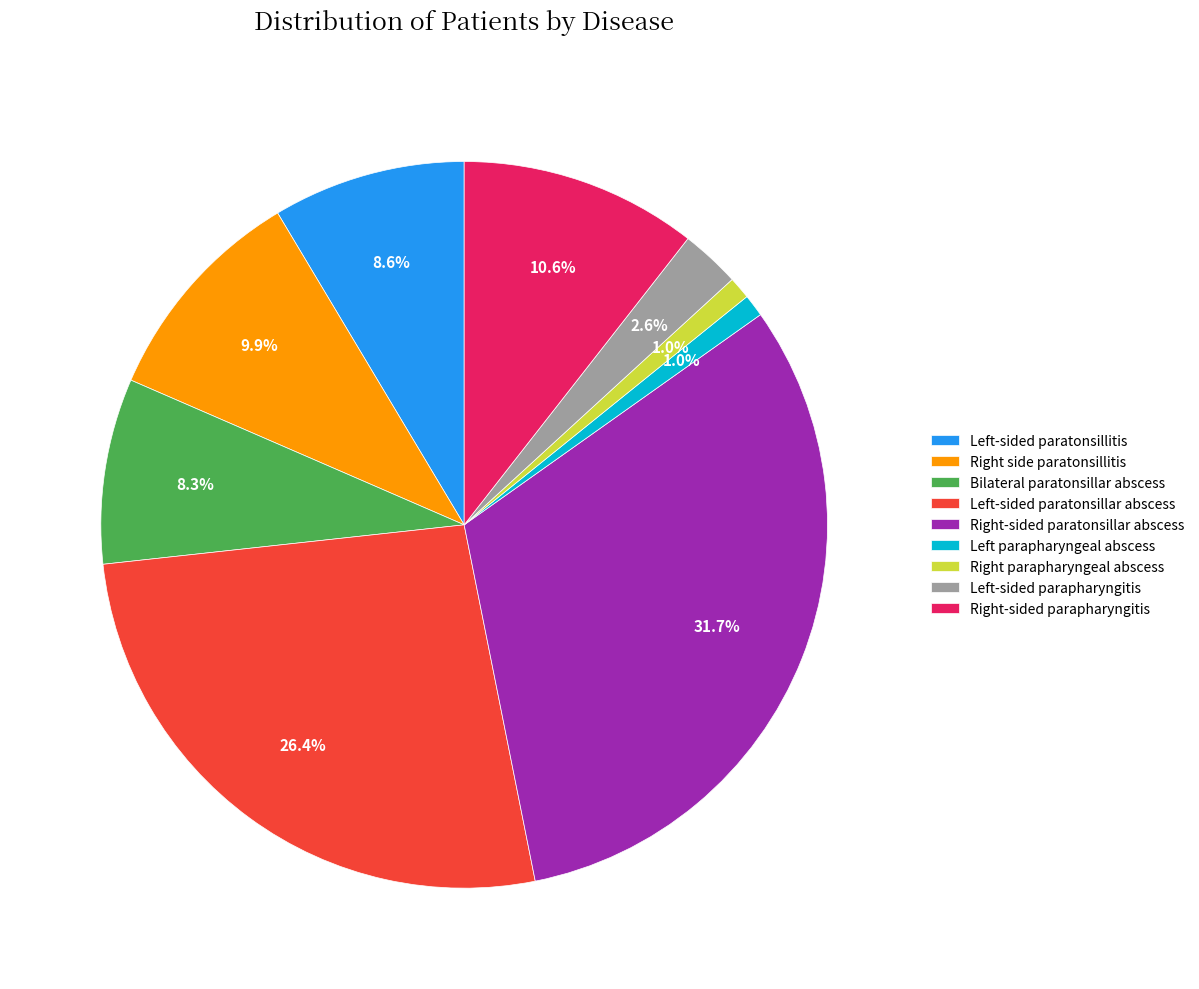

How many slices are in this pie chart?

9